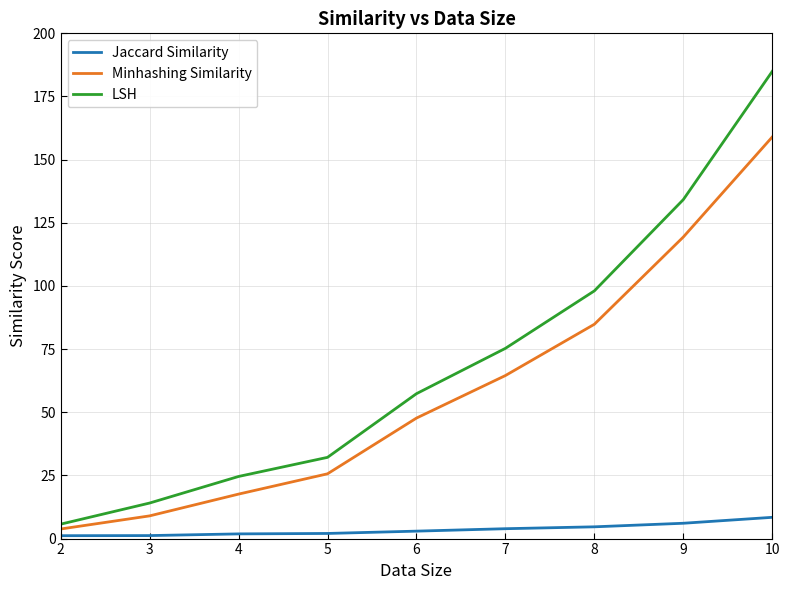

True or false: Minhashing Similarity and Jaccard Similarity intersect in this chart.

False